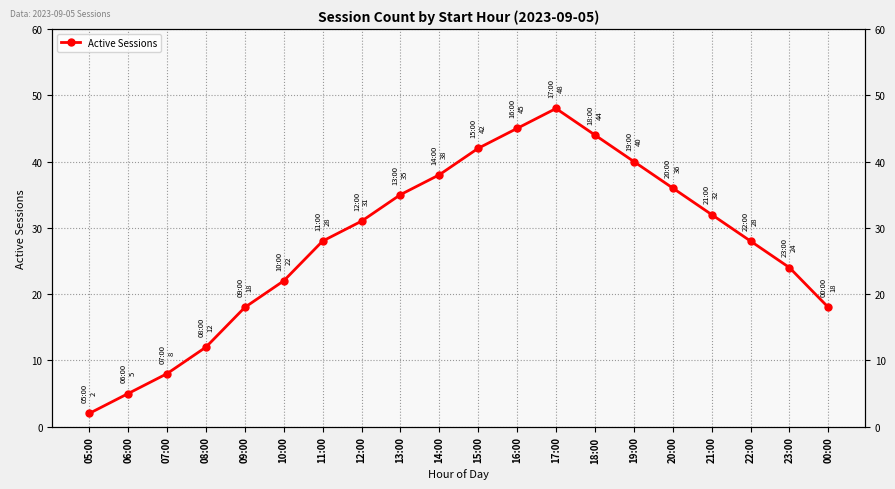

What is the maximum value shown in the chart?

48